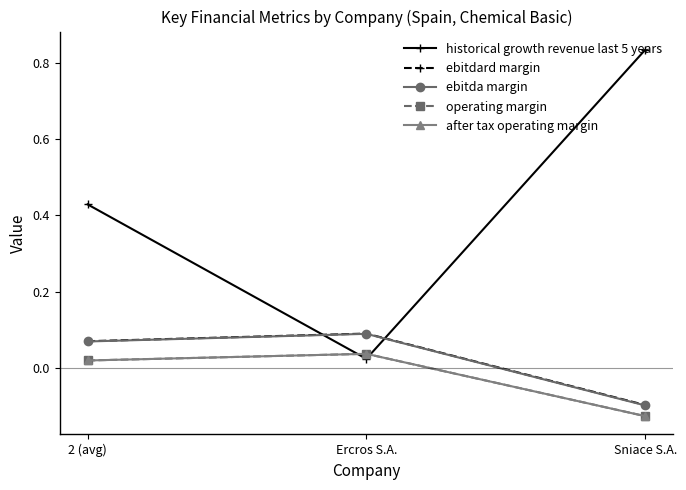

At which category does the chart reach its minimum across all series?

Sniace S.A.